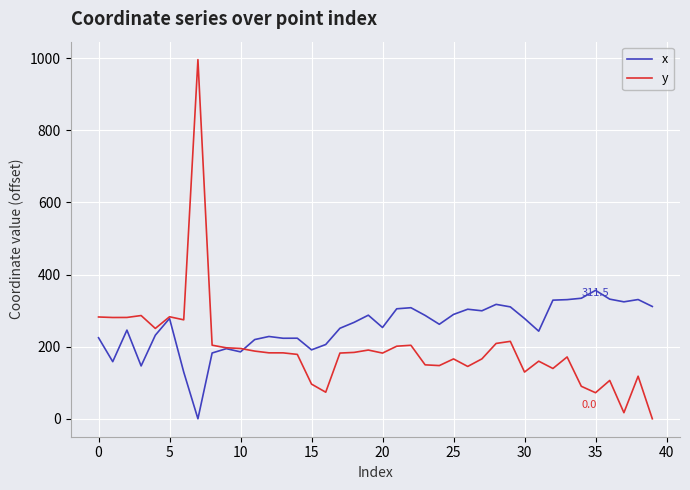

Which series has the widest spread of values?

y